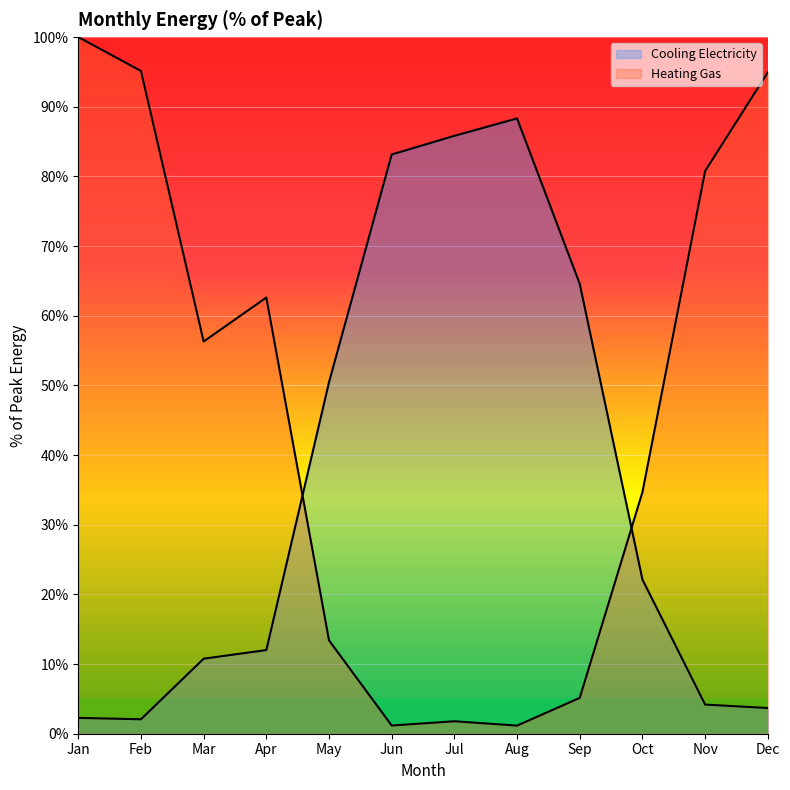

At which category is the sum across all series the highest?

Jan